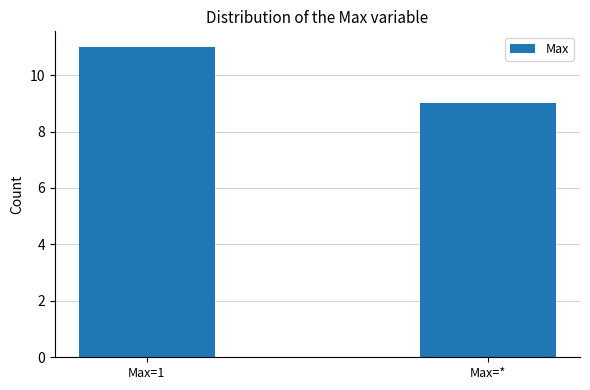

List the labels in order of value, smallest first.

Max=*, Max=1